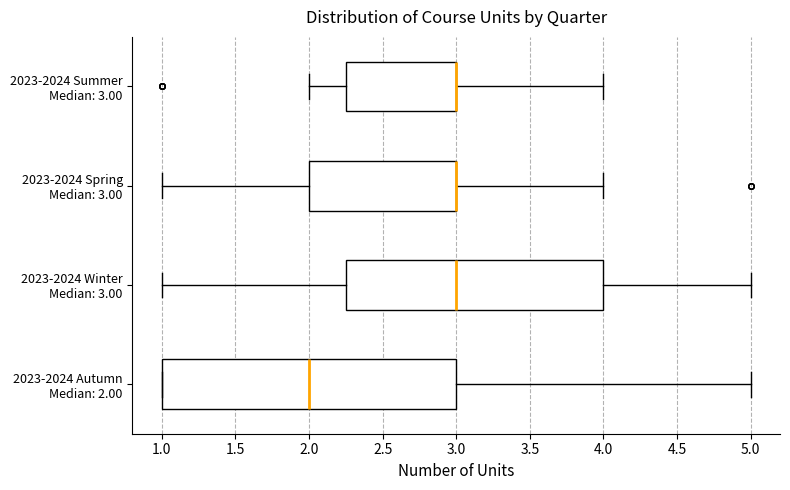

Reading bottom to top, transcribe this box plot: for each box, give where its median line is, the range the box spans, and where its two whiskers end, as read against the x-axis. The values are not printed on the chart, so give them approximately, as read against the axis.

2023-2024 Autumn Median: 2.00: median 2.00, box 1.00 to 3.00, whiskers 1.00 to 5.00
2023-2024 Winter Median: 3.00: median 3.00, box 2.25 to 4.00, whiskers 1.00 to 5.00
2023-2024 Spring Median: 3.00: median 3.00 (drawn on the box's right edge), box 2.00 to 3.00, whiskers 1.00 to 4.00
2023-2024 Summer Median: 3.00: median 3.00 (drawn on the box's right edge), box 2.25 to 3.00, whiskers 2.00 to 4.00